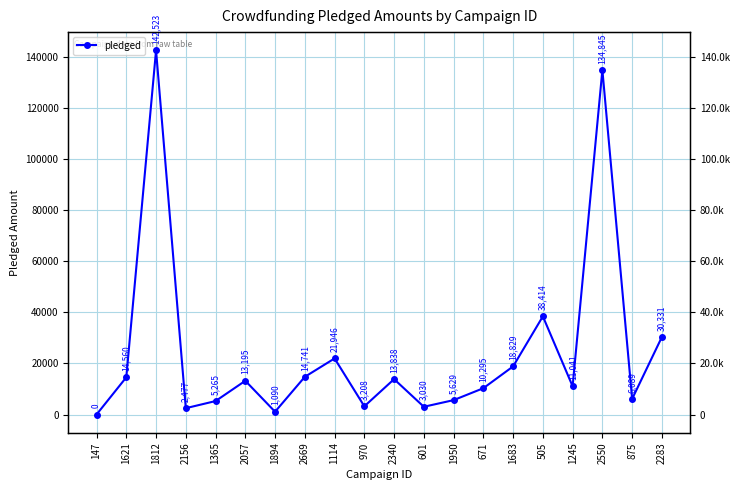

True or false: the data shows 1687 at 970.

False